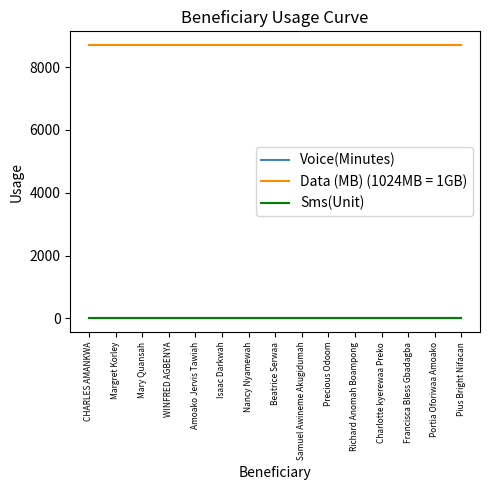

Is this an area chart (filled region under the line)?

No